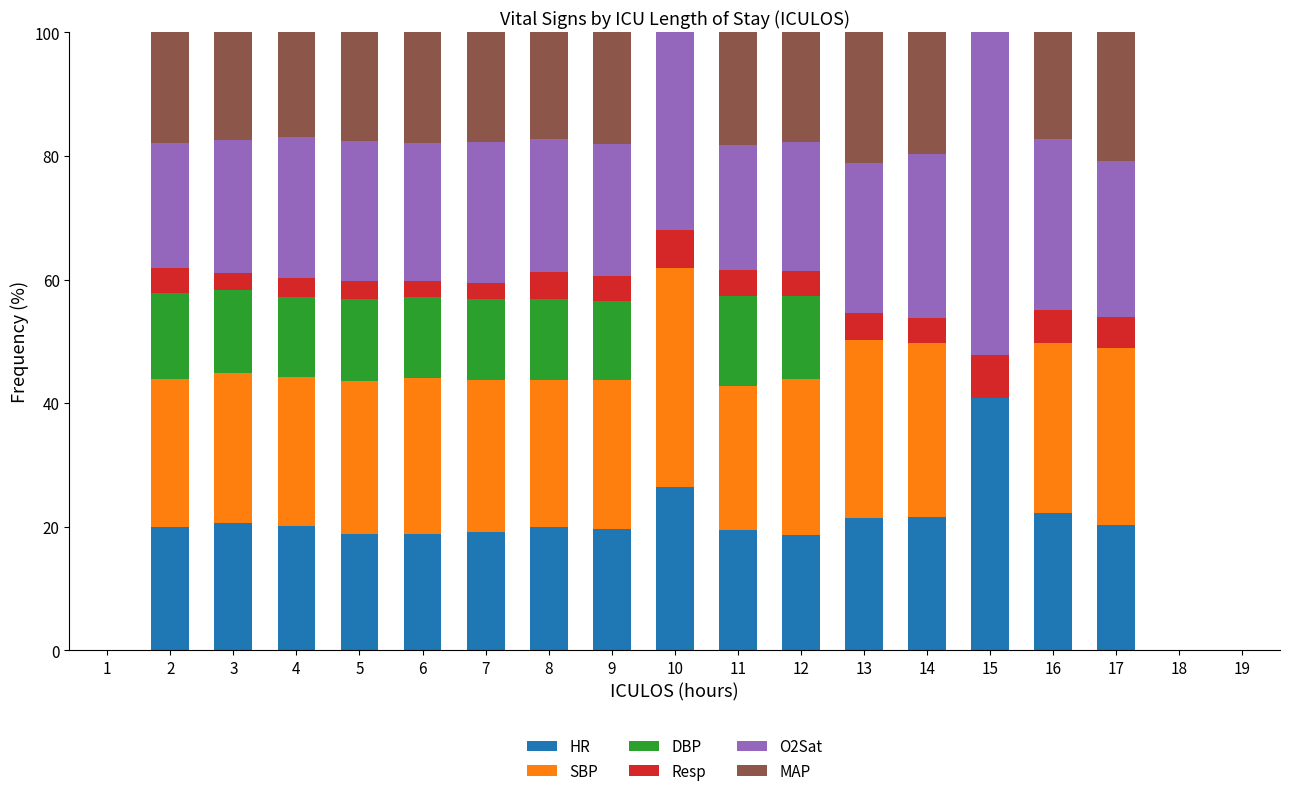

The value of HR at 1 is 0.0. True or false?

True